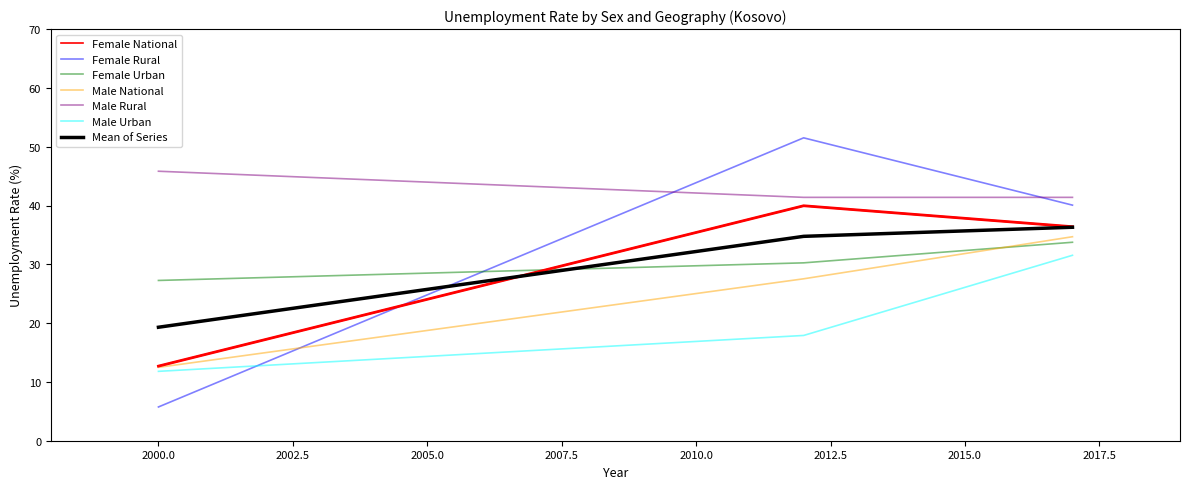

What is the smallest value displayed?

5.7